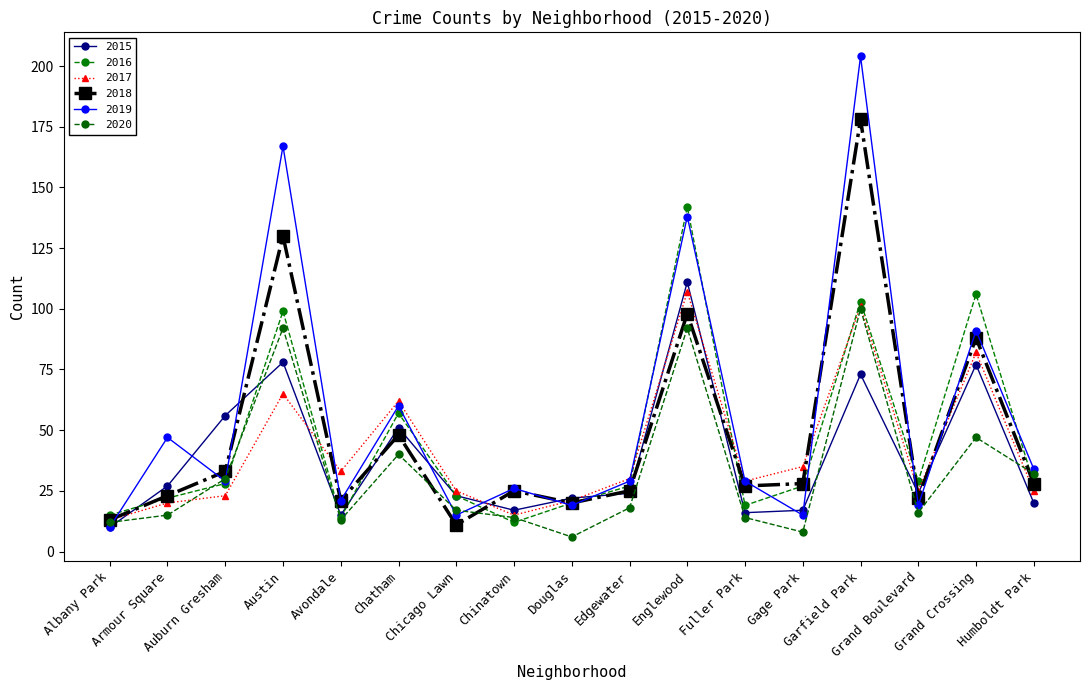

At which label is 2015 closest to 60?

Auburn Gresham